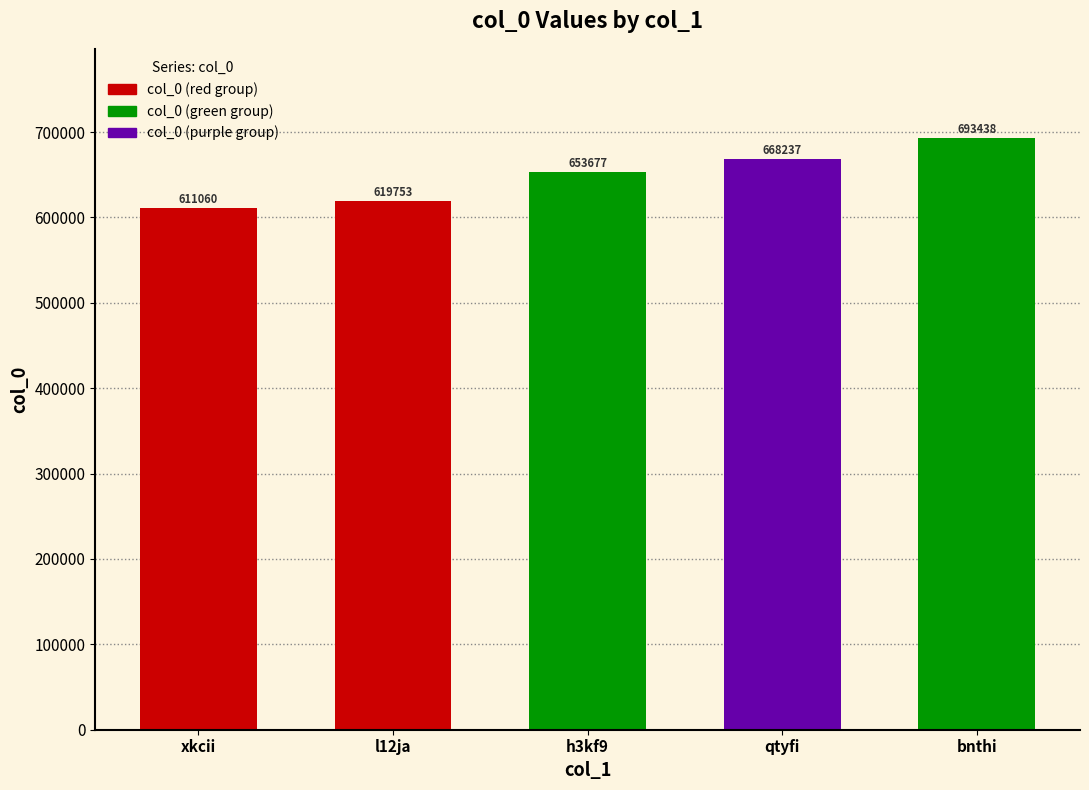

The value at xkcii is 611060. True or false?

True